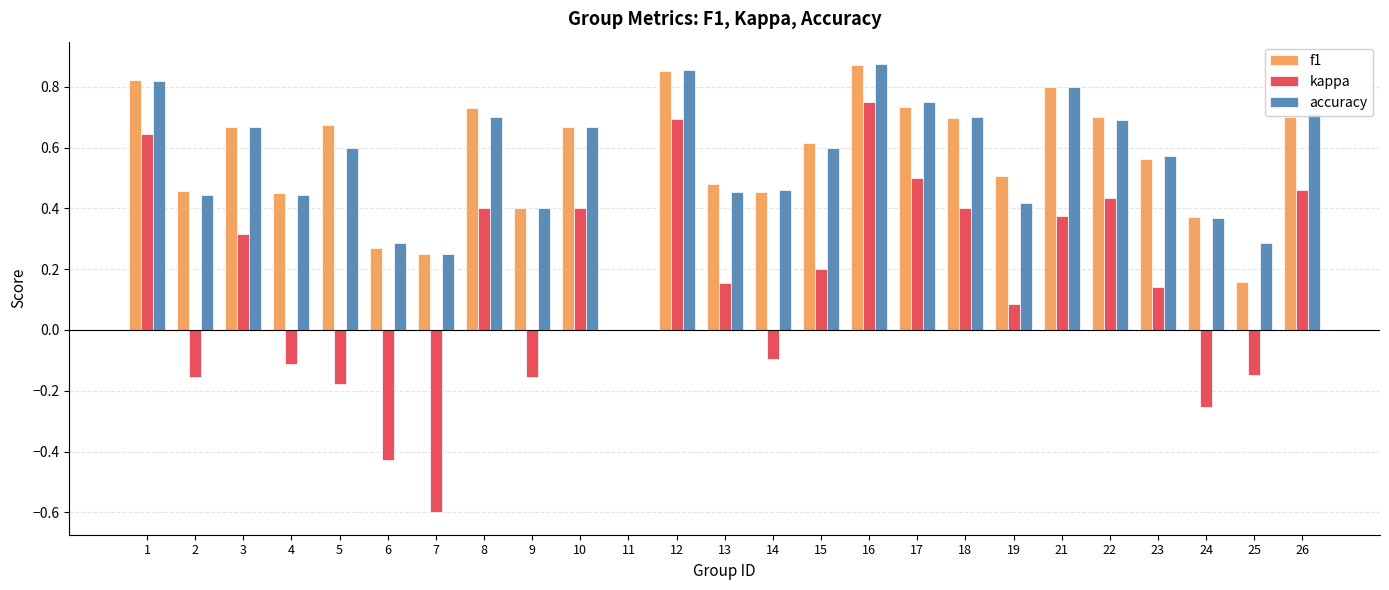

True or false: kappa has a value of 0.1 at 18.

False